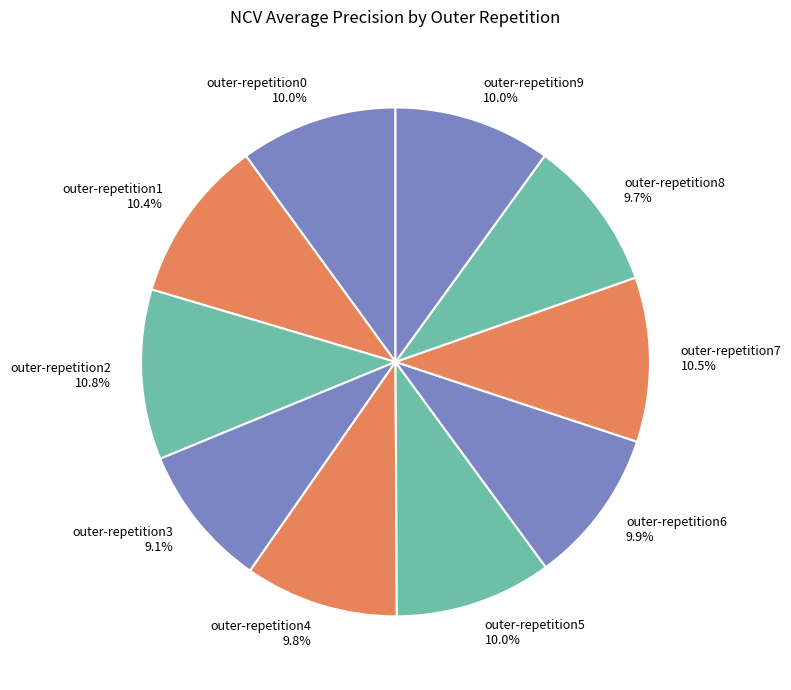

Count the number of slices in the pie.

10